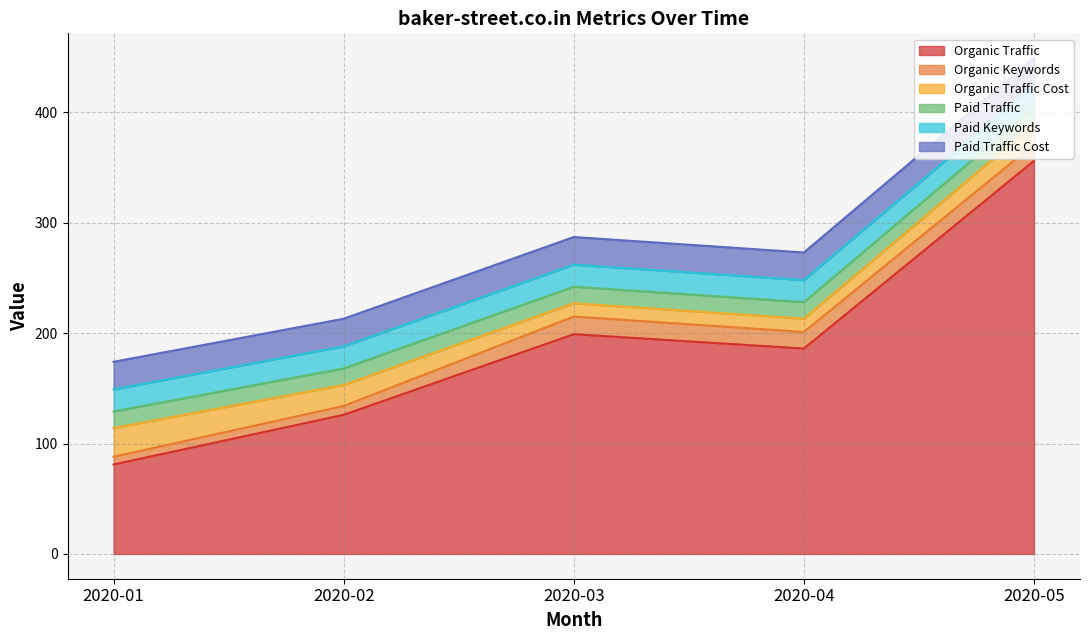

Between 2020-03 and 2020-01, which is larger?

2020-03